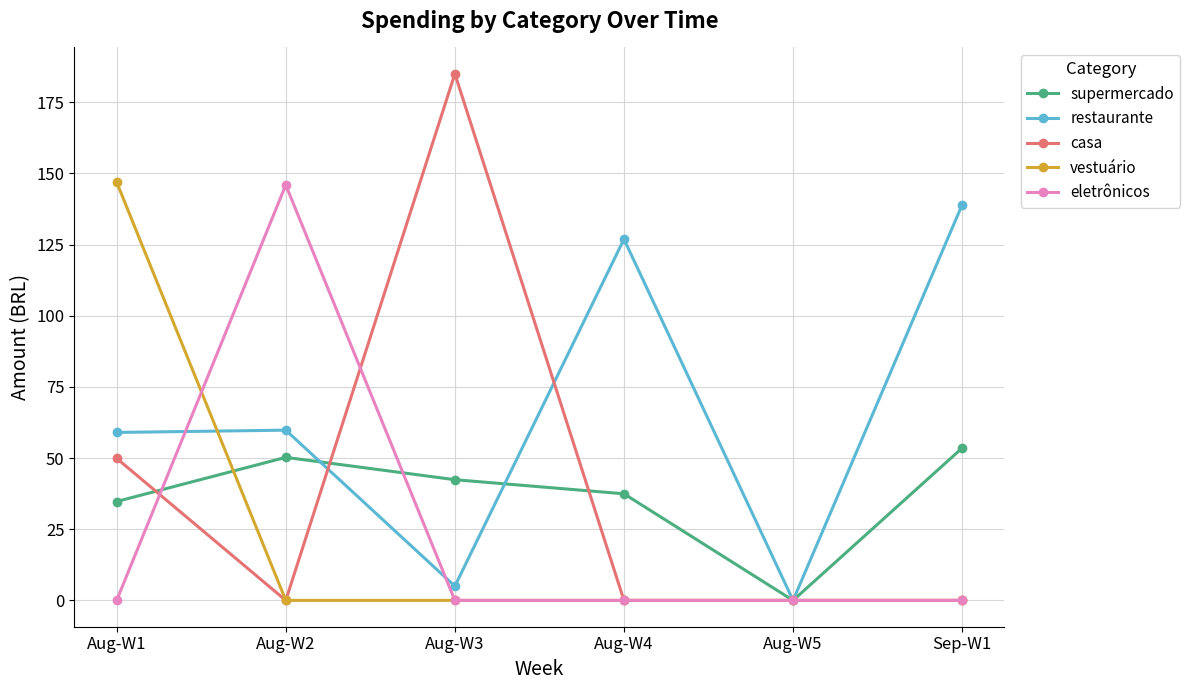

Is it true that casa equals -75.7 at Aug-W2?

False